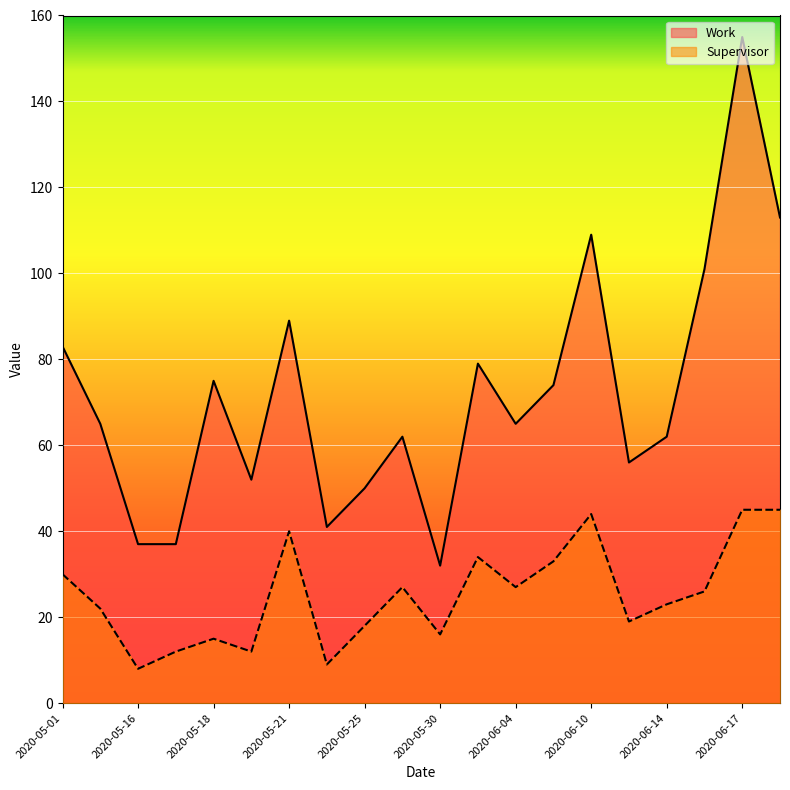

How many lines are shown in the chart?

2